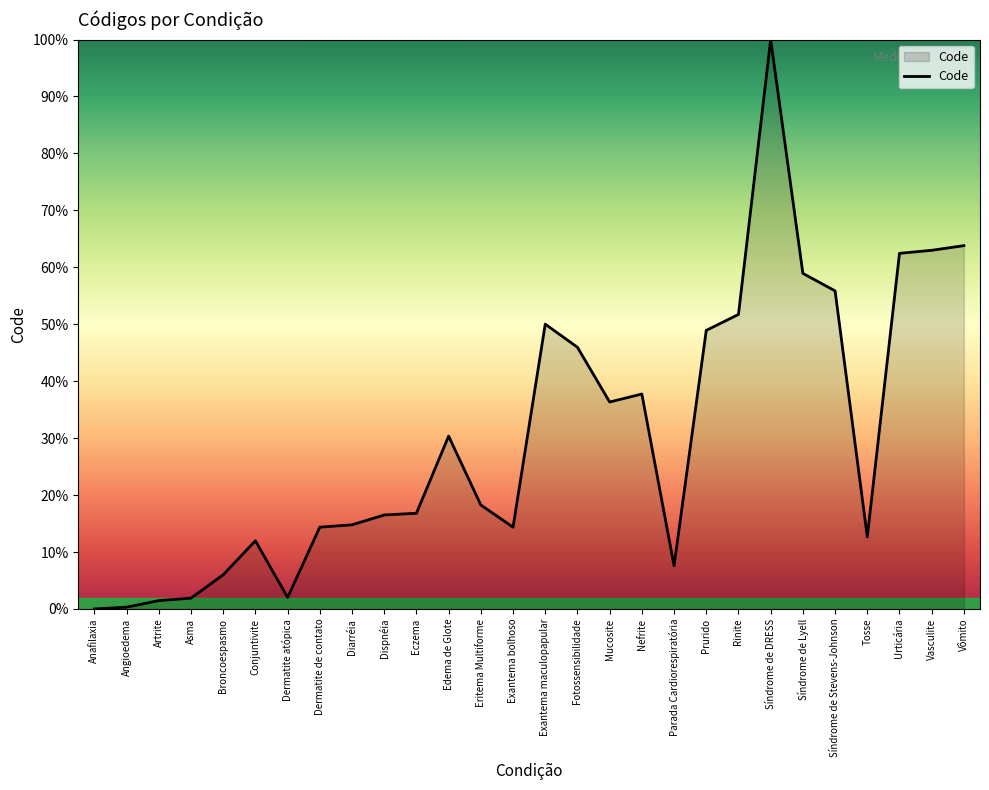

Count the number of categories in the chart.

28